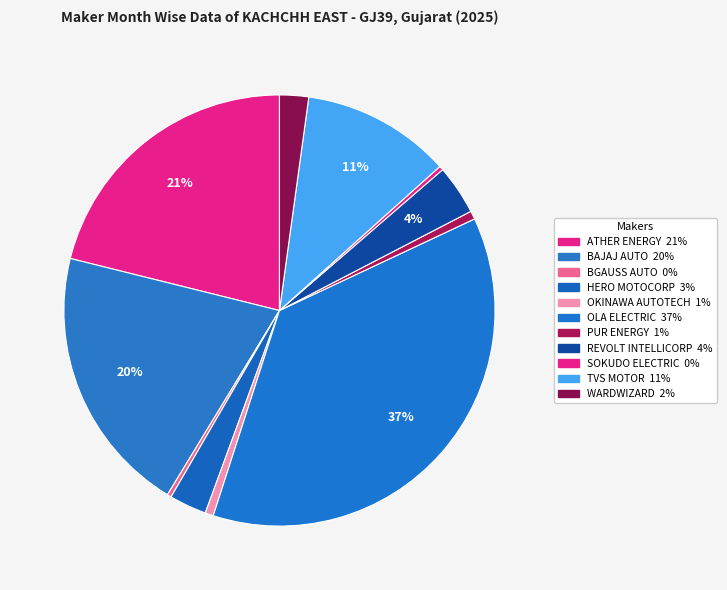

Which category has the biggest portion of the pie?

OLA ELECTRIC TECHNOLOGIES PVT LTD